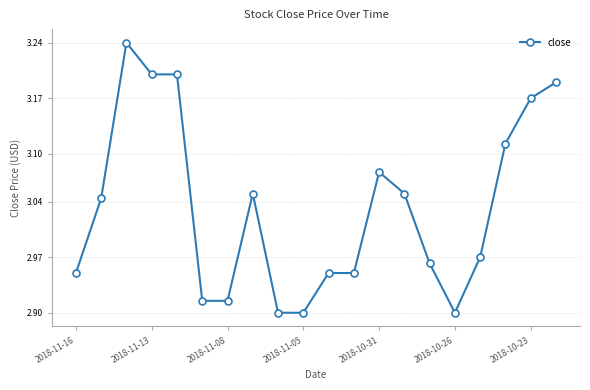

What is the sum of all values?

60.6